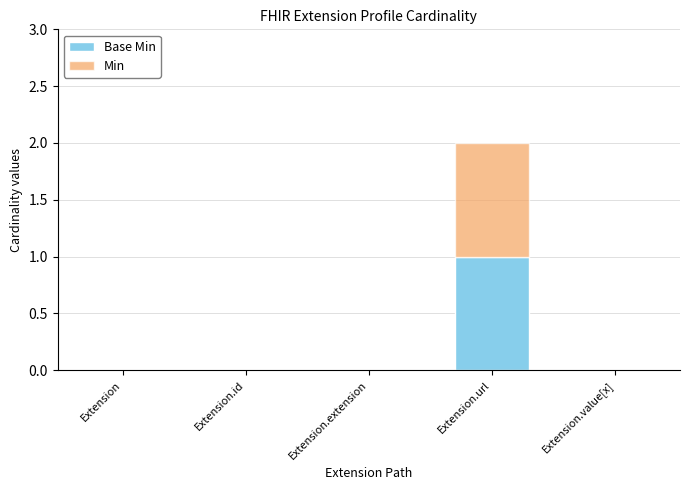

What are all the series names shown in the legend?

Base Min, Min